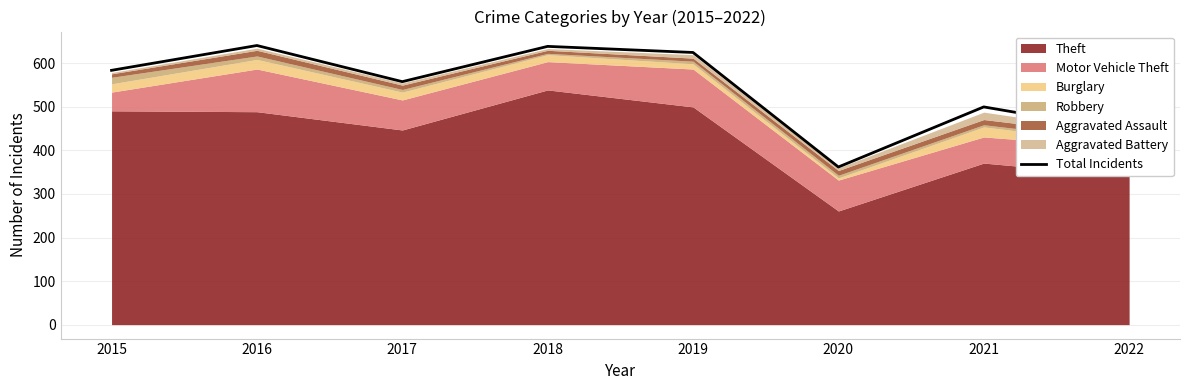

Reading left to right, transcribe all the data shown in this chart.

2015=584	2016=641	2017=558	2018=639	2019=625	2020=362	2021=500	2022=443